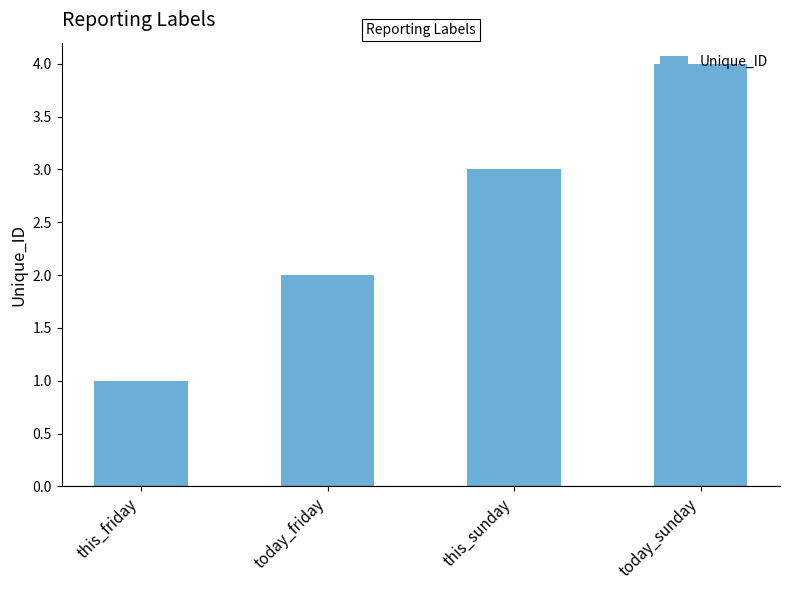

What is the value of the 1st bar from the left?

1